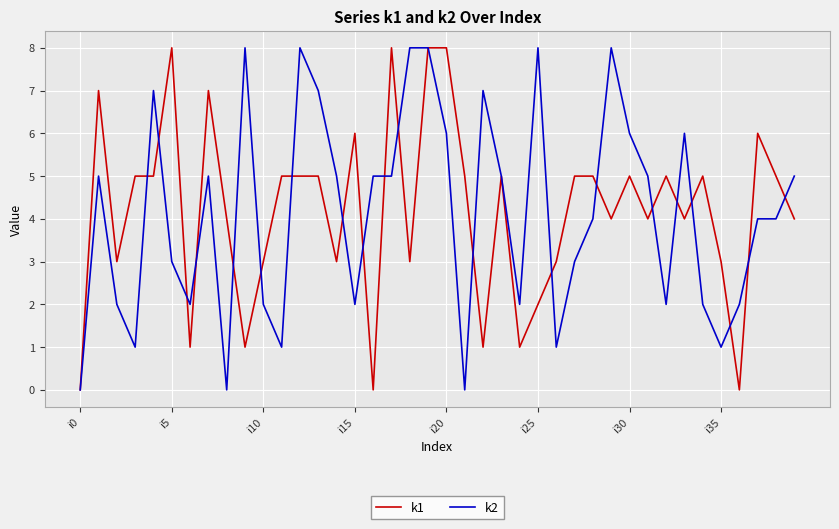

Is it true that k1 equals 3 at i5?

False